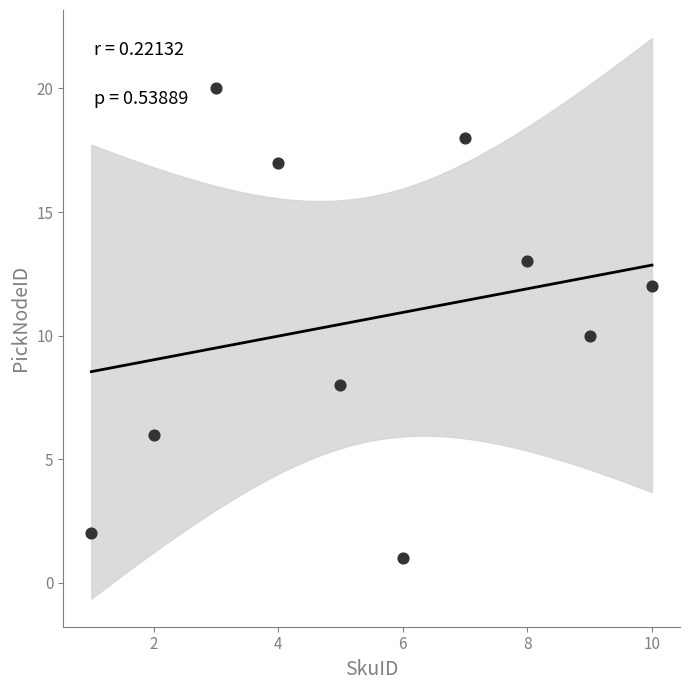

What is the average X value?

6